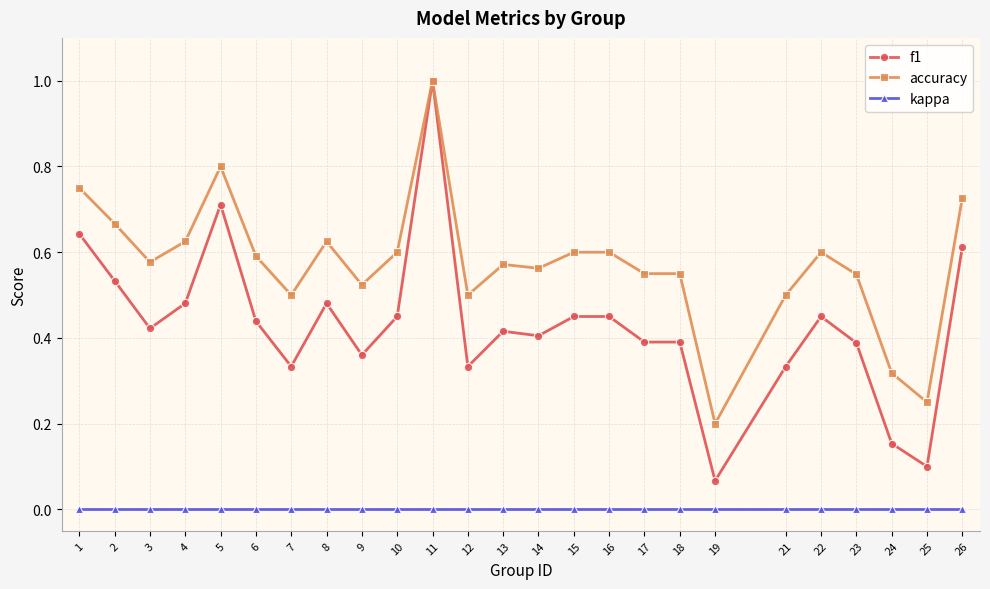

Rank the series at 5 from highest to lowest value.

accuracy, f1, kappa